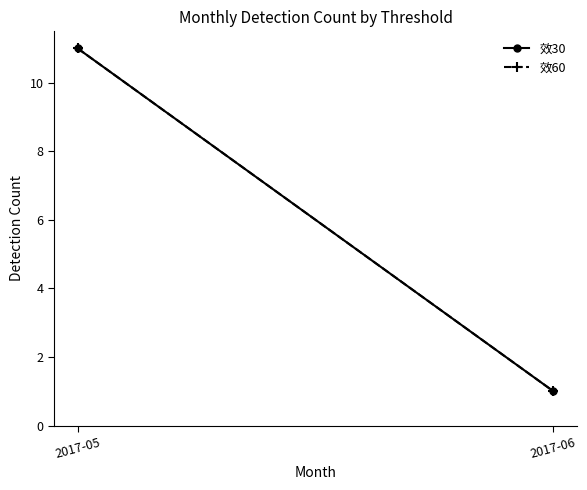

At how many categories does at least one series exceed 5?

1